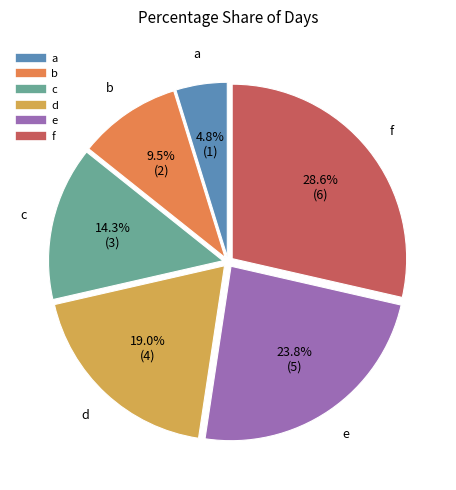

Rank the categories by value from highest to lowest.

f, e, d, c, b, a